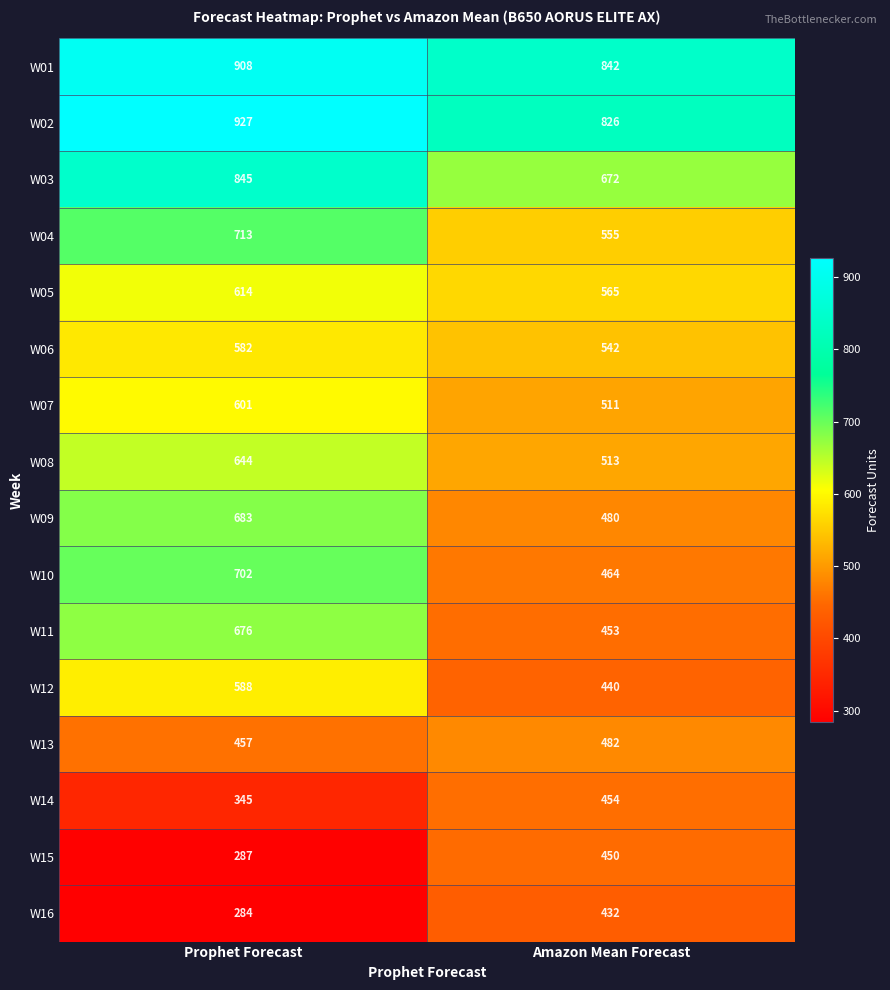

Which series has the widest spread of values?

W10